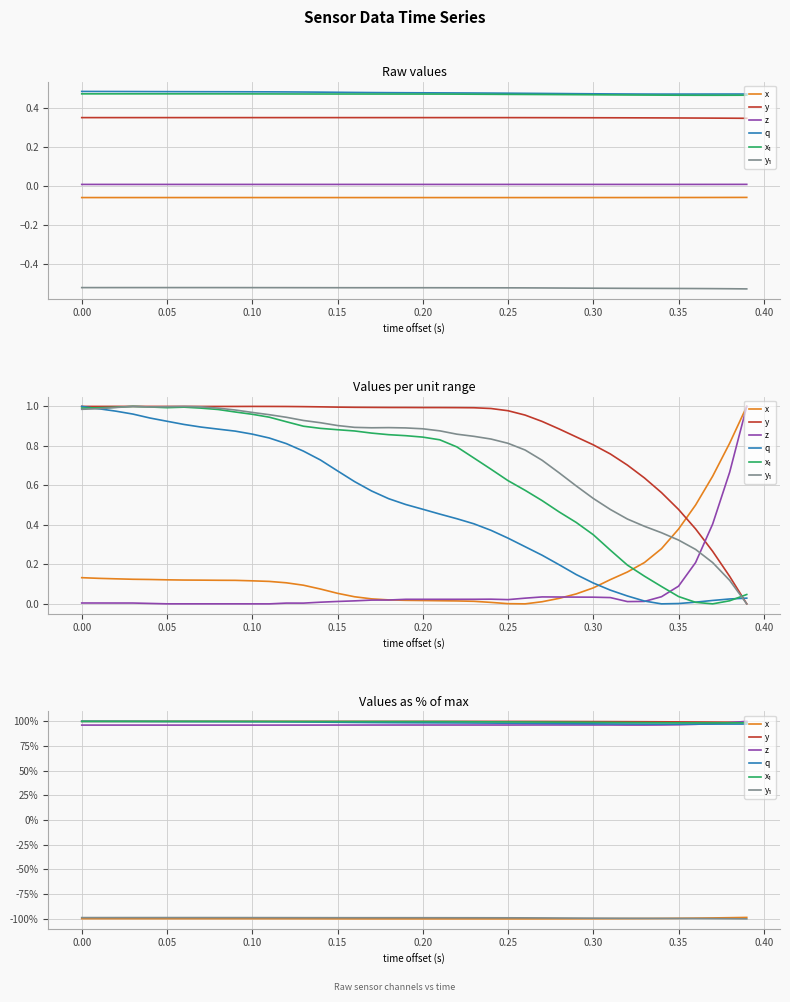

The value of z at 27 is 51.1. True or false?

False